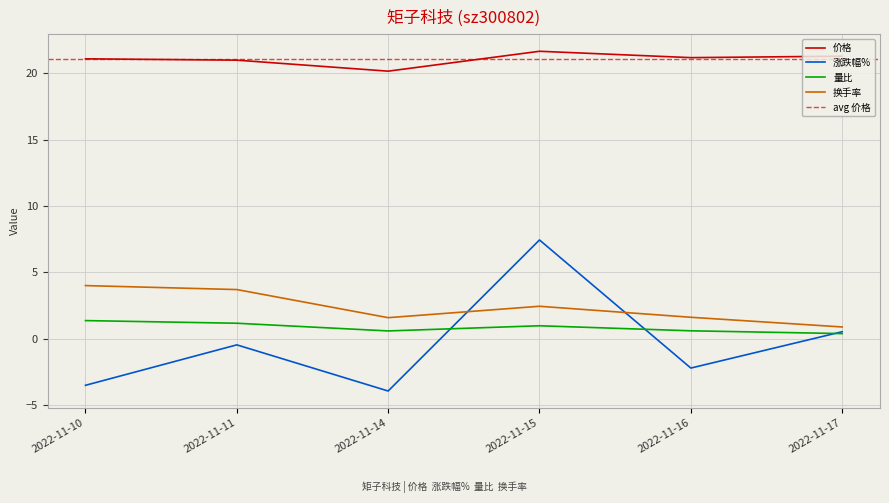

What is the value of the 量比 point at the 6th from the left?

0.4